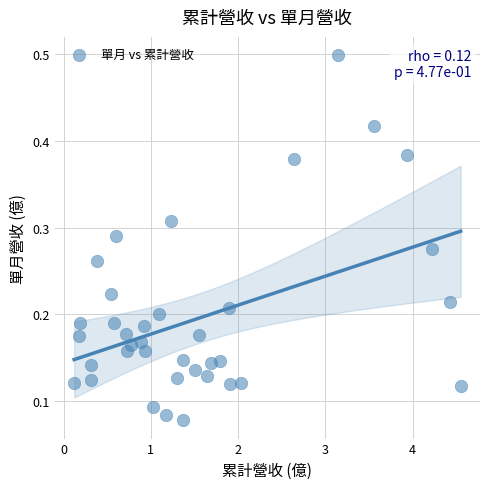

What is the range of X values (max minus min)?

4.4